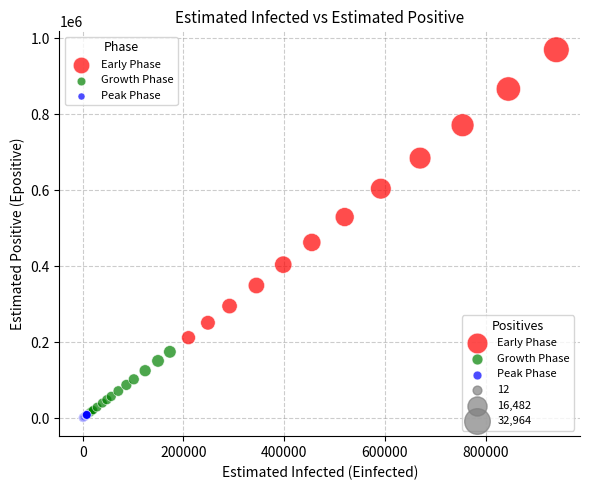

Which series contains the highest Y value?

Early Phase